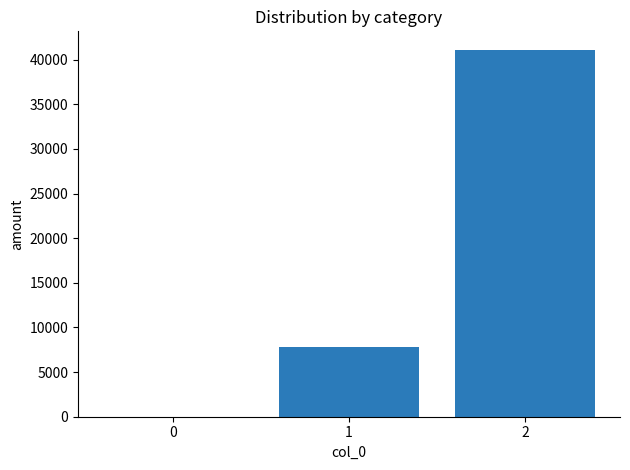

What is the sum of the values at 2 and 0?

41128